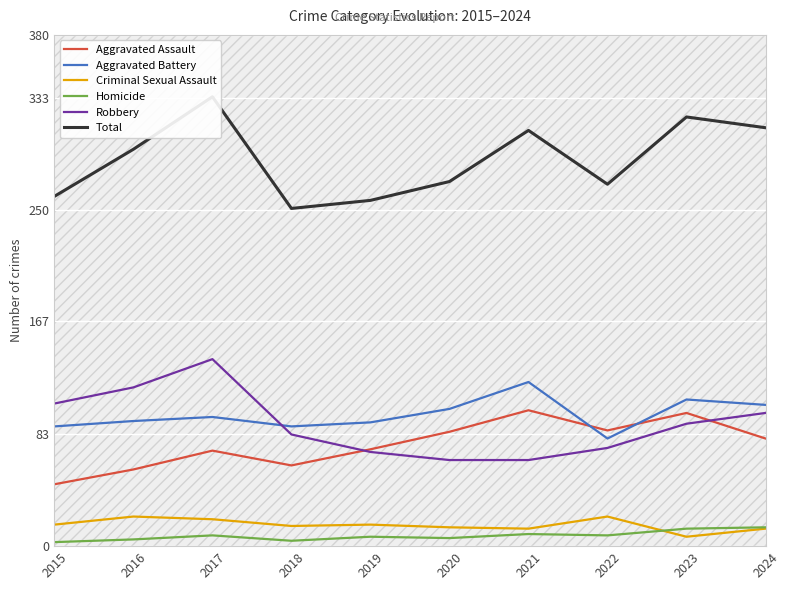

Does the chart display data point markers on the line(s)?

No